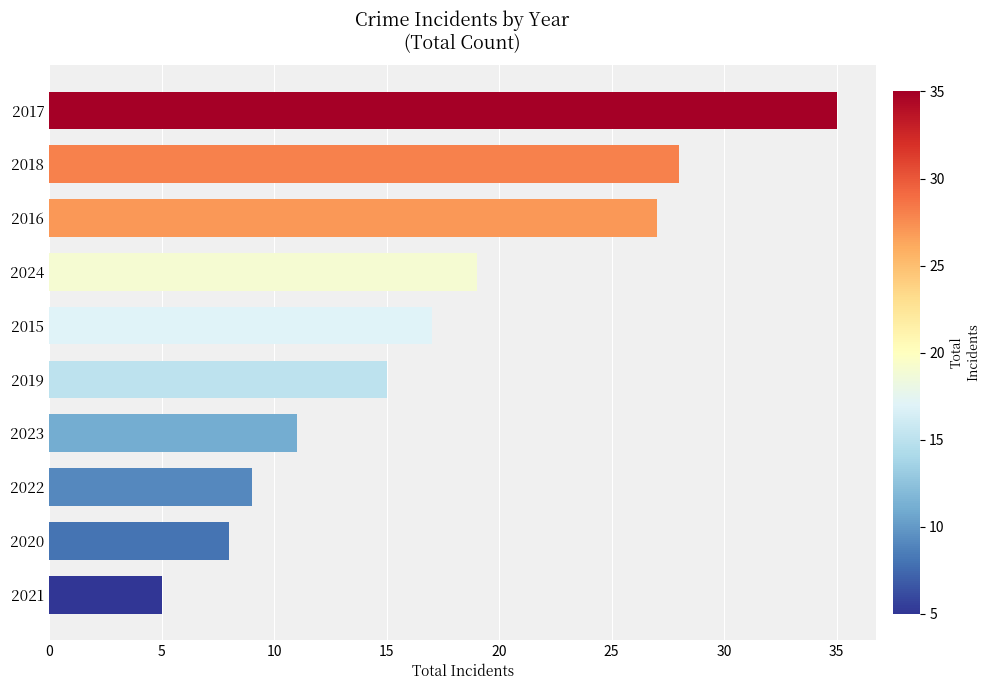

Reading top to bottom, list all the values displayed in this chart.

35	28	27	19	17	15	11	9	8	5